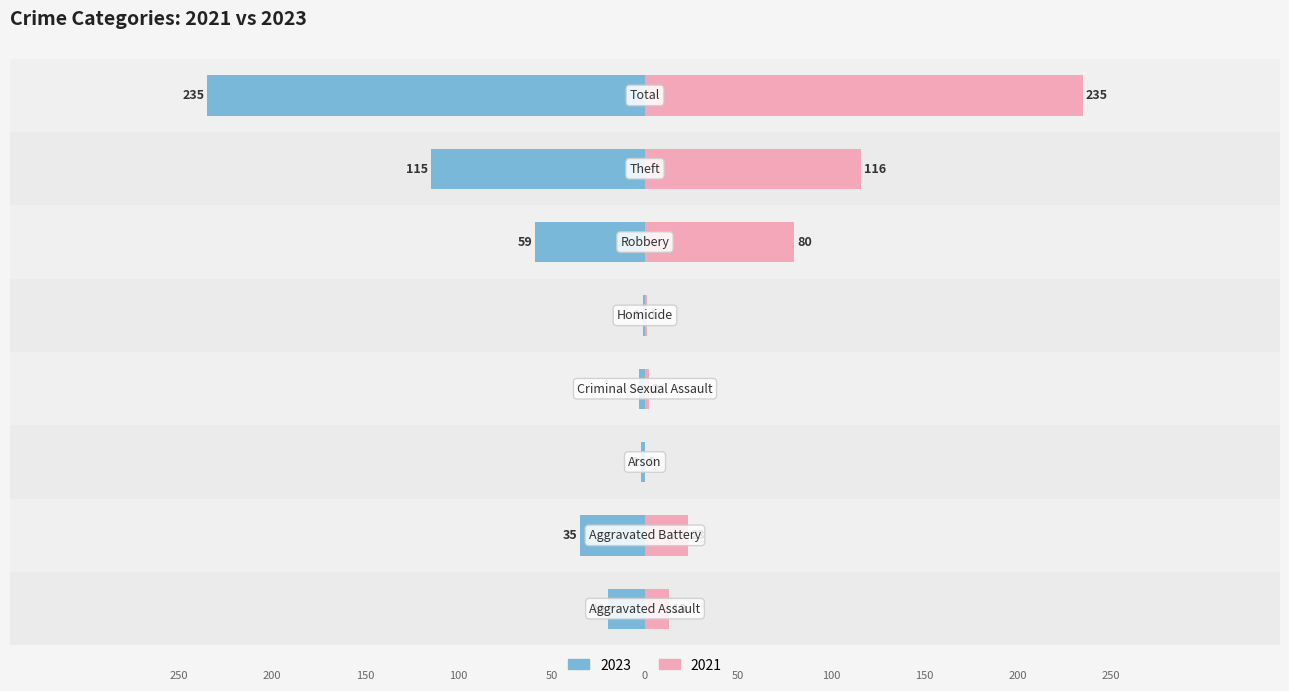

How many values in 2021 are above zero?

7